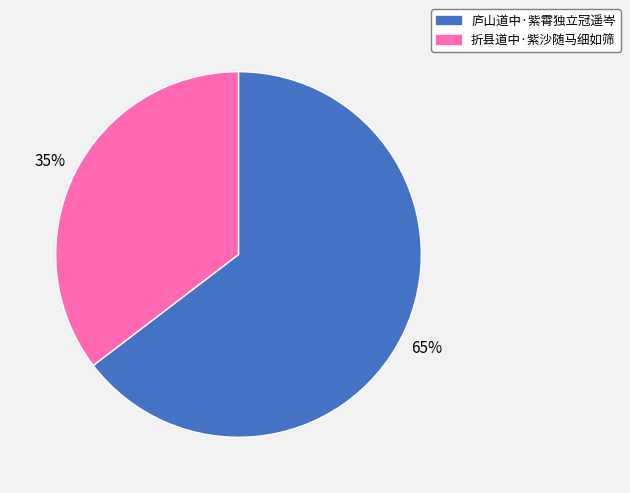

Which category has the smallest portion of the pie?

折县道中·紫沙随马细如筛